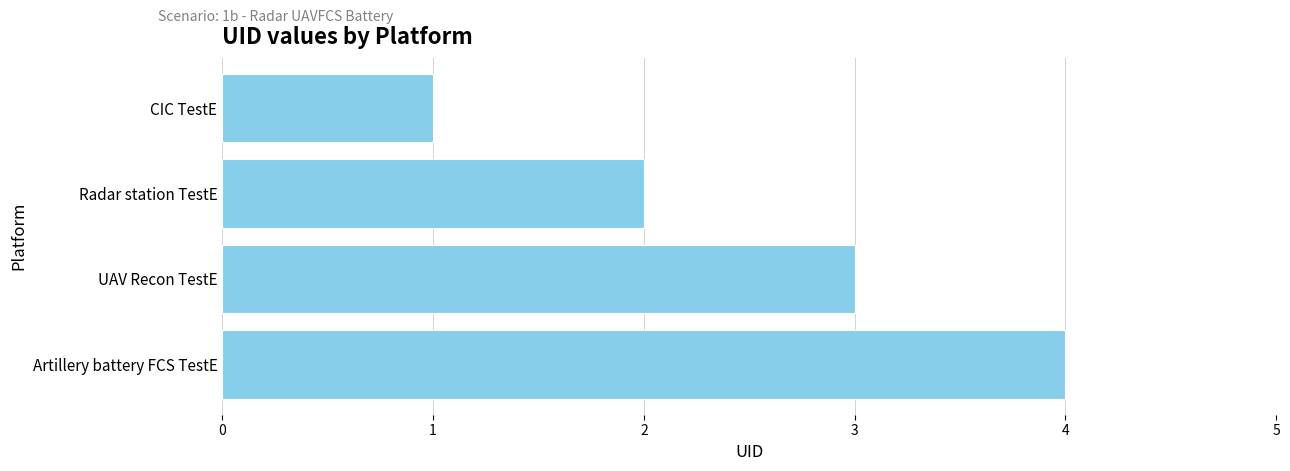

What is the maximum value shown in the chart?

4